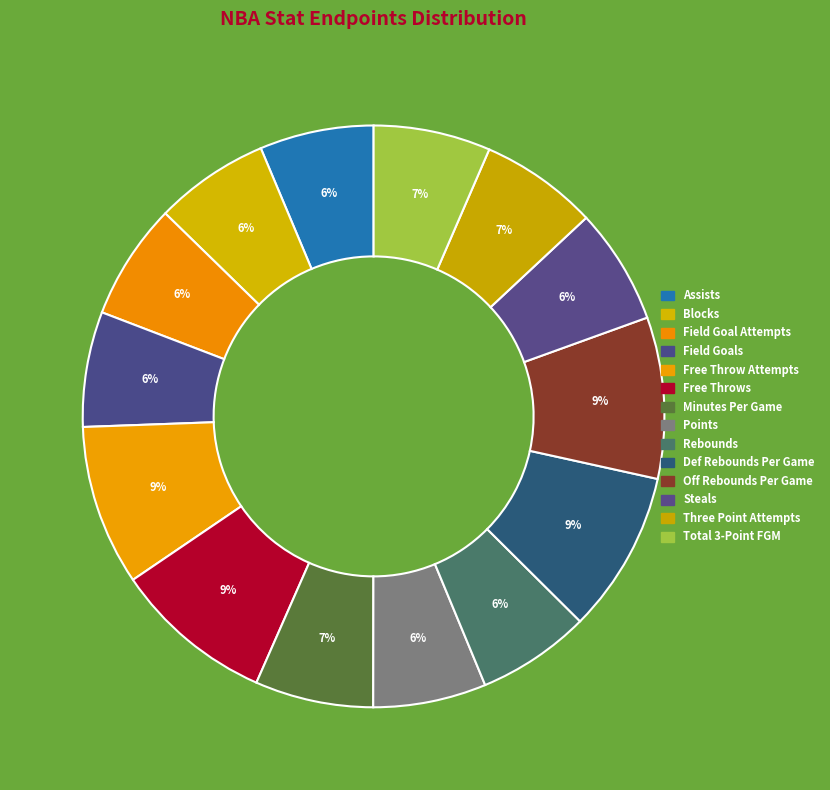

Is there a majority slice in this chart?

No